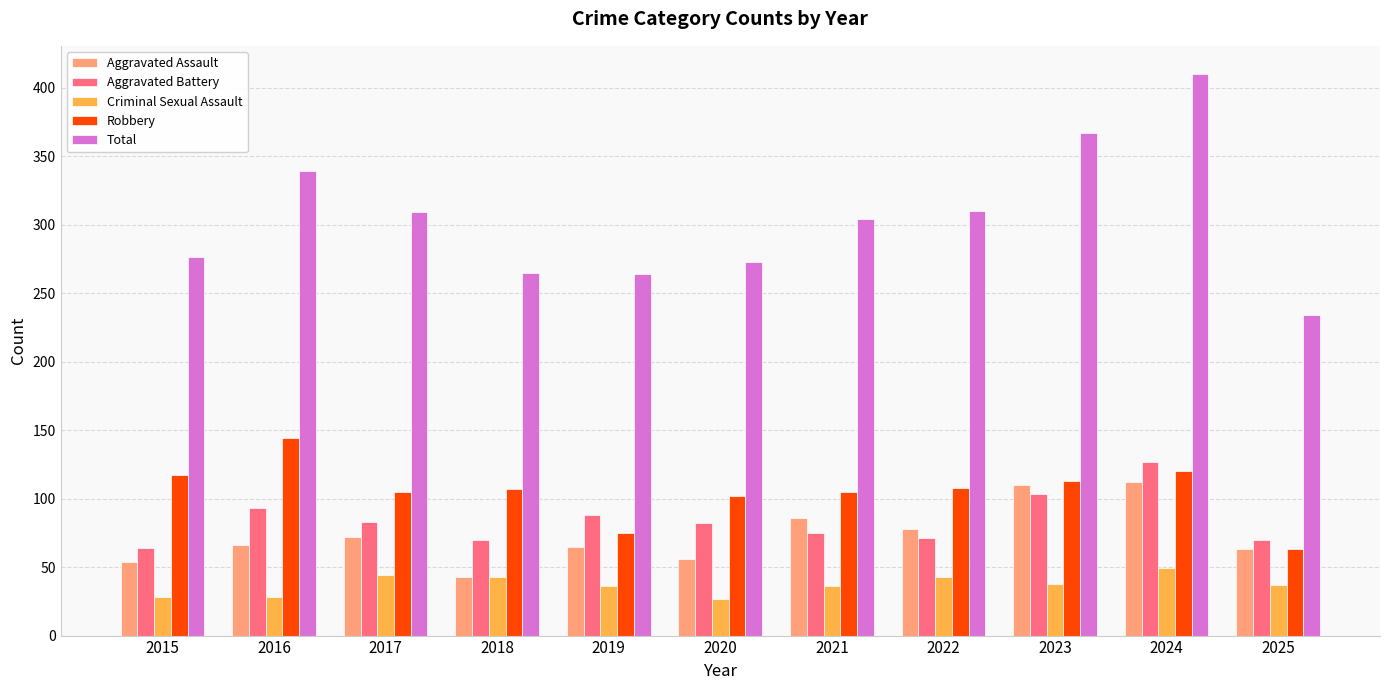

At which category is the sum across all series the highest?

2024